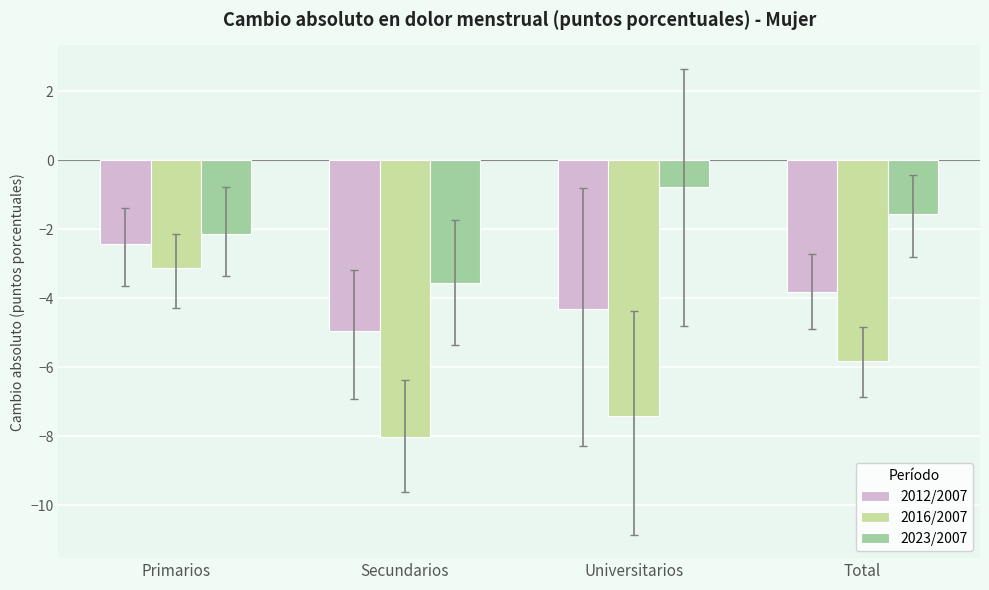

Rank the series by their maximum value, from lowest to highest.

2016/2007, 2012/2007, 2023/2007